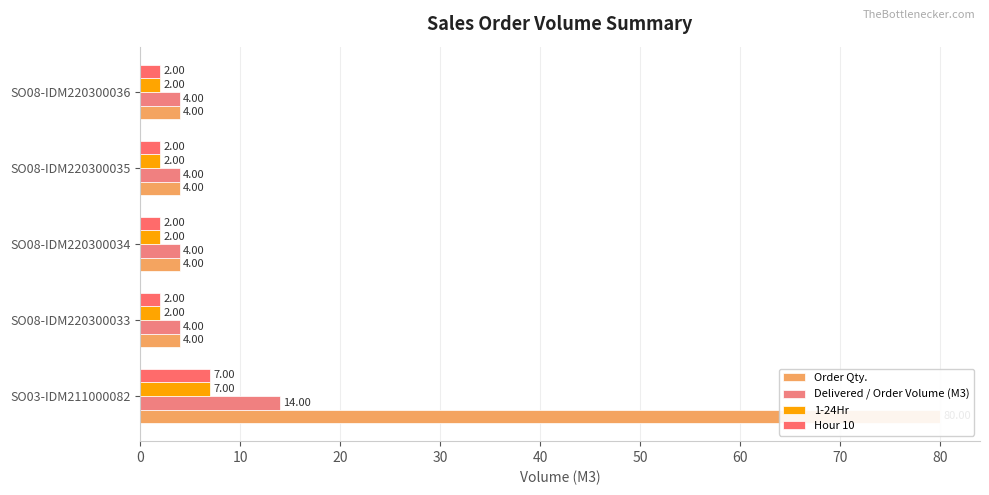

Reading left to right, list all the values displayed in this chart.

Order Qty.: 80	4	4	4	4
Delivered / Order Volume (M3): 14	4	4	4	4
1-24Hr: 7	2	2	2	2
Hour 10: 7	2	2	2	2